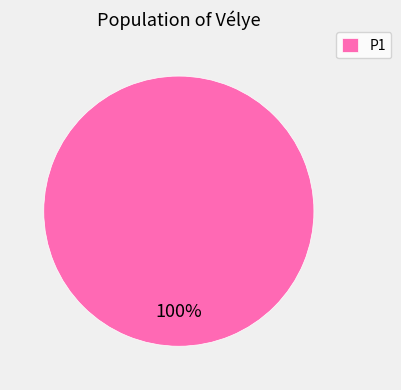

Does any single category account for the majority?

Yes